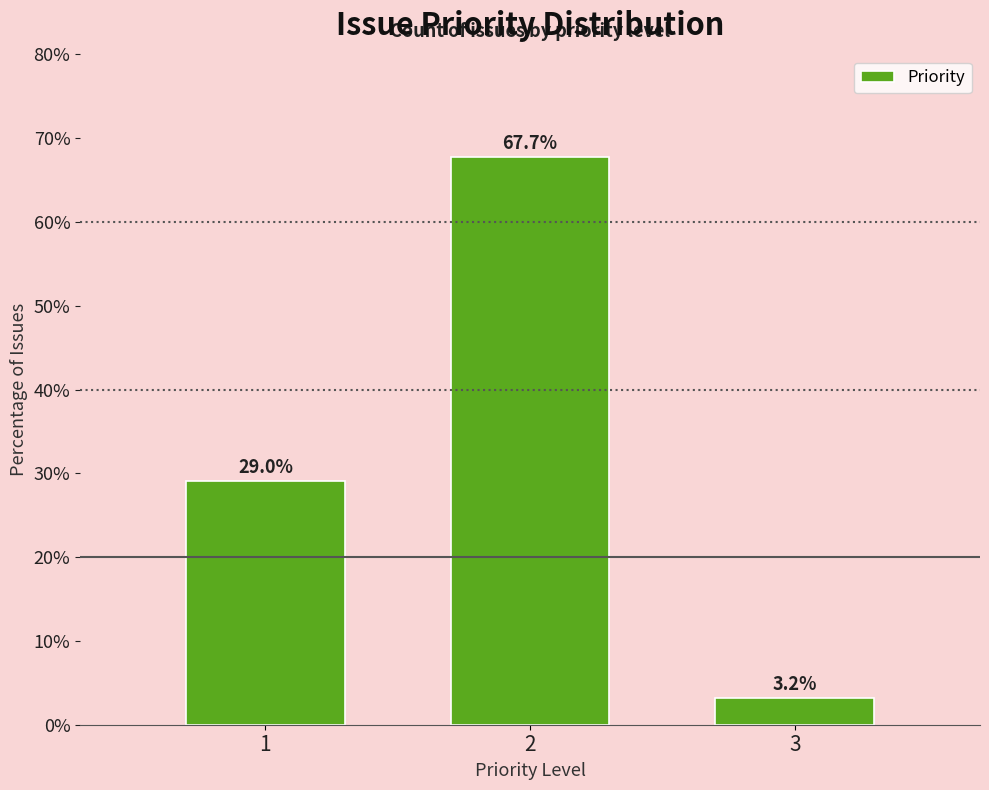

Reading left to right, list all the values displayed in this chart.

1=29.0	2=67.7	3=3.2